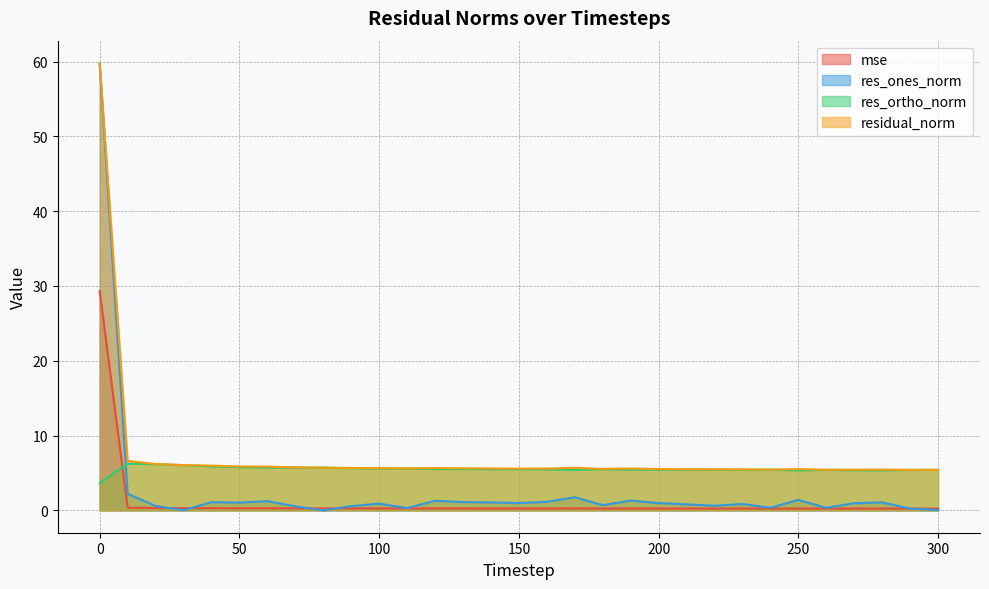

Which has a higher value, 230 or 160?

160